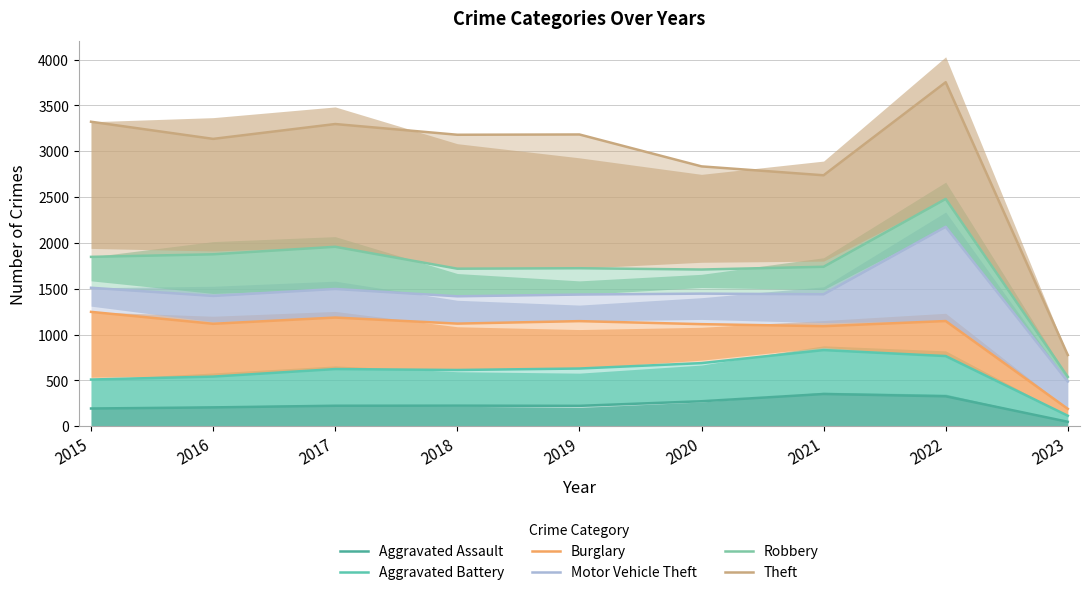

What is the average value of the Theft series?

2913